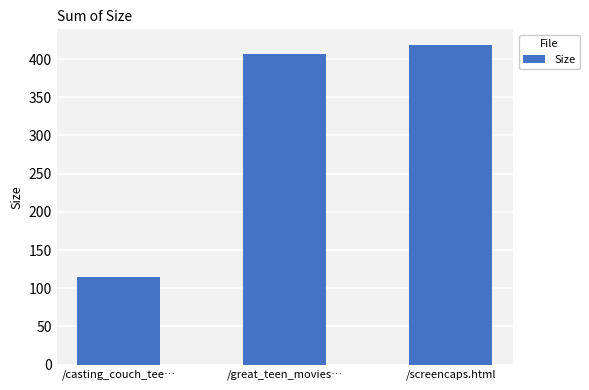

What is the change in value from /casting_couch_tee… to /screencaps.html?

+303.8